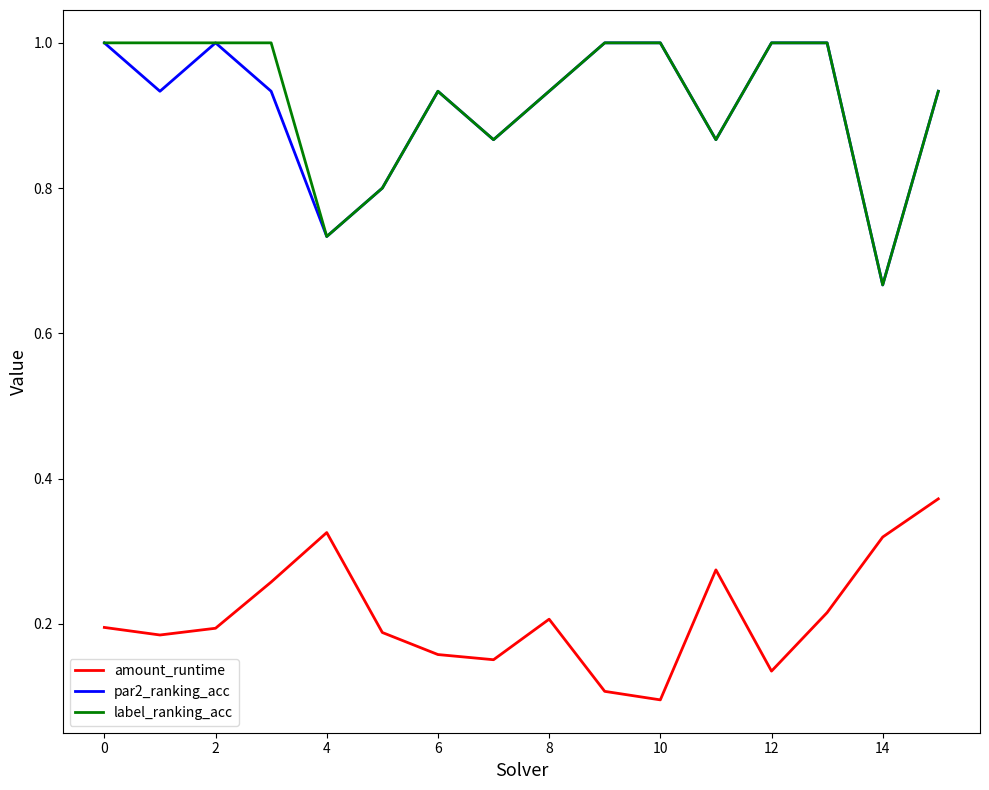

What is the greatest value displayed?

1.0